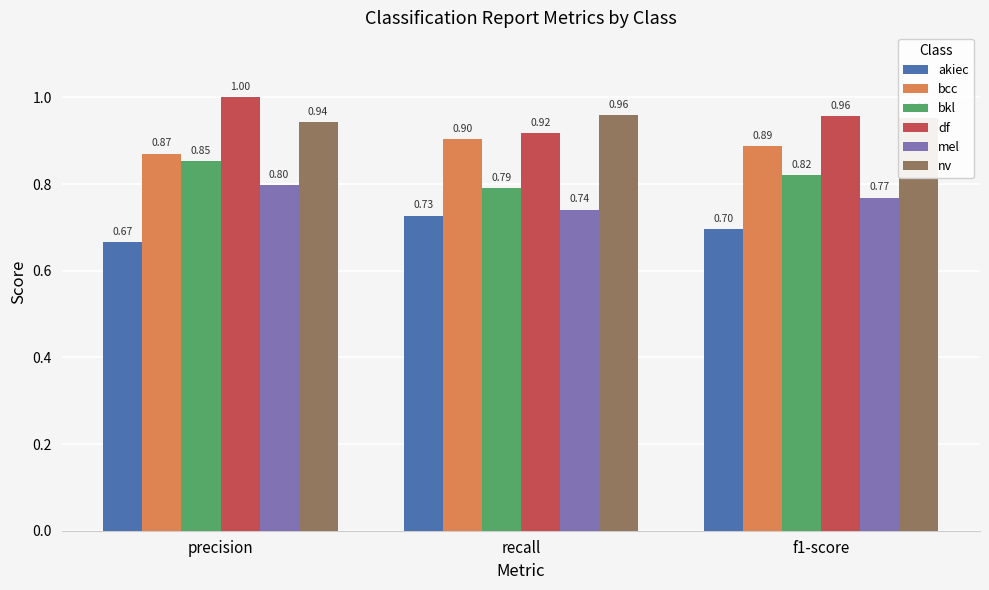

What is the label of the 2nd bar from the right?

recall